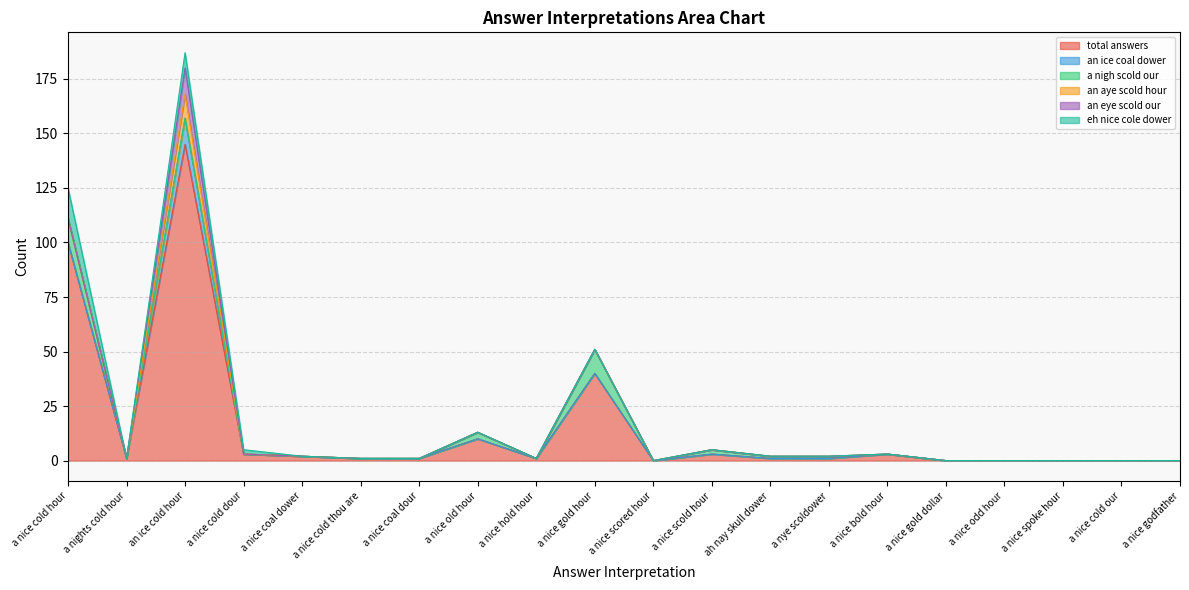

Which series has the largest range (max minus min)?

total answers